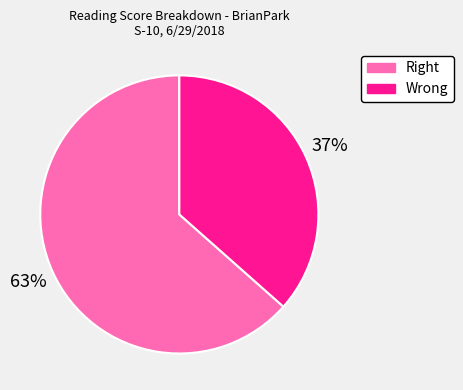

To the nearest percent, what portion does Wrong represent?

37%